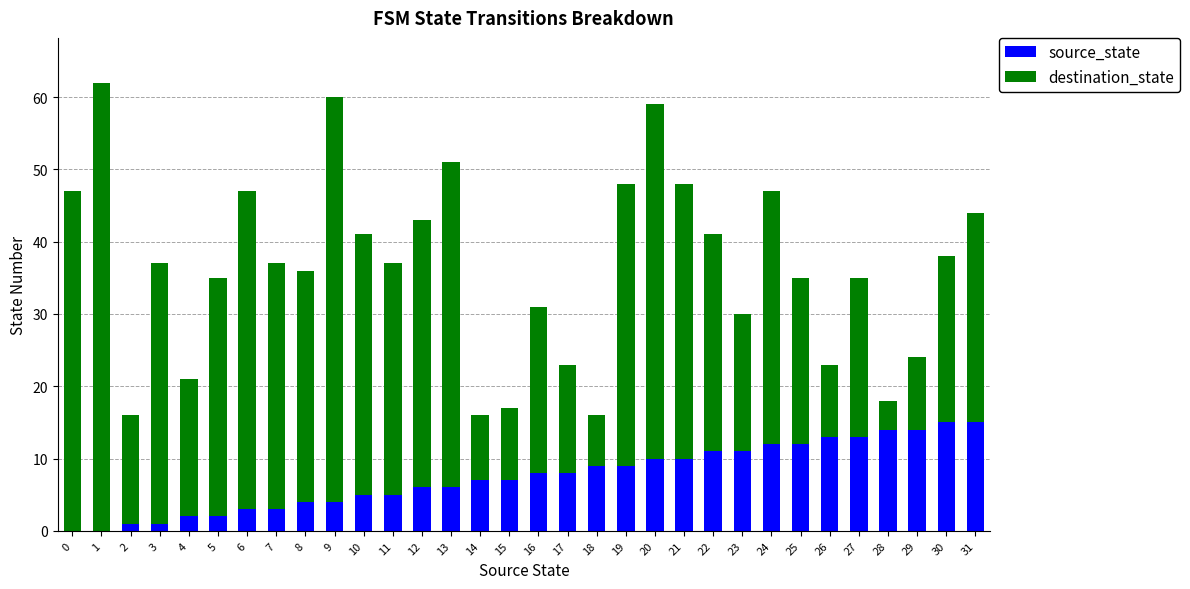

What is the sum of all source_state values?

240